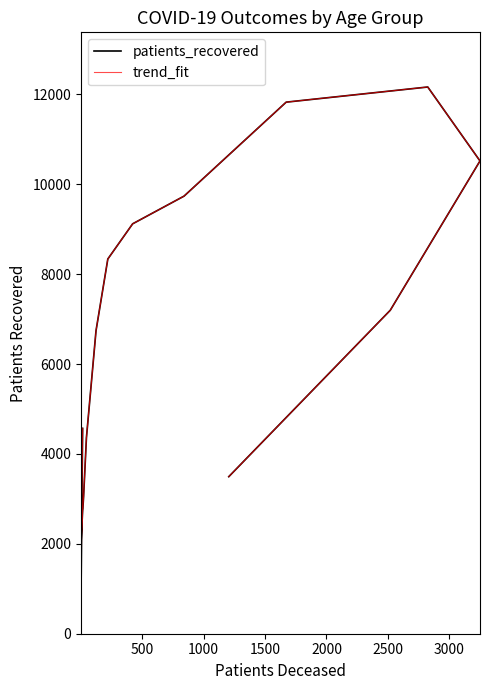

What is the label of the 13th point from the right?

1500